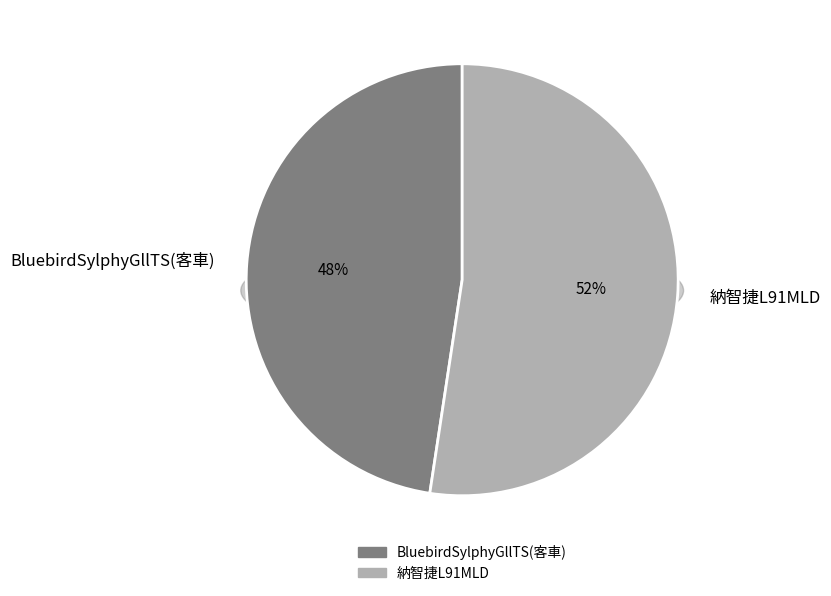

Rank the categories by value from lowest to highest.

BluebirdSylphyGllTS(客車), 納智捷L91MLD